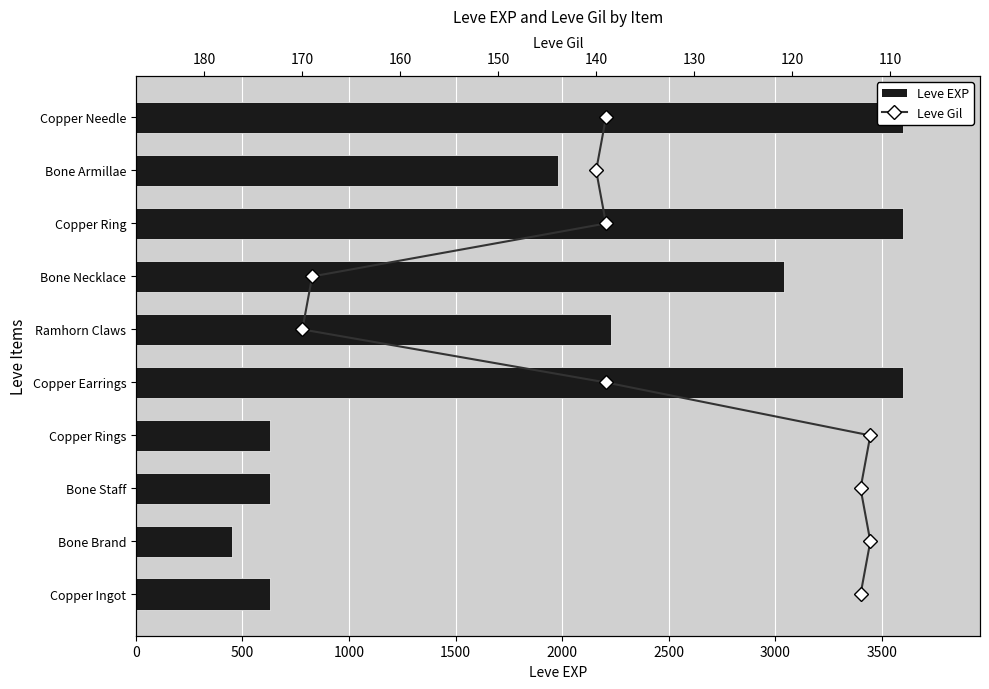

Between Bone Brand and Copper Earrings, which is larger?

Copper Earrings